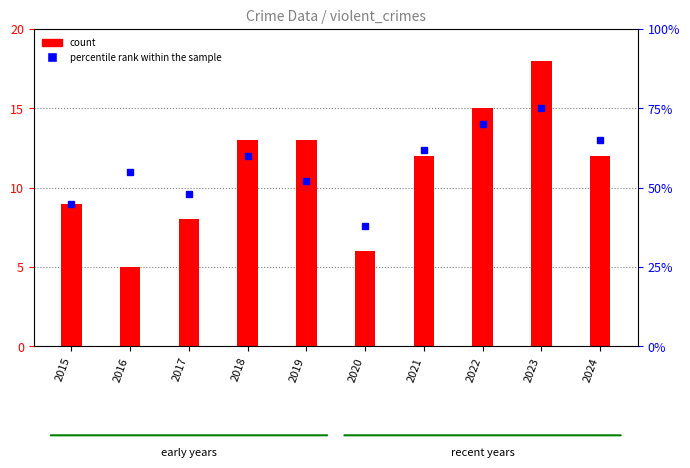

What is the greatest value displayed?

75